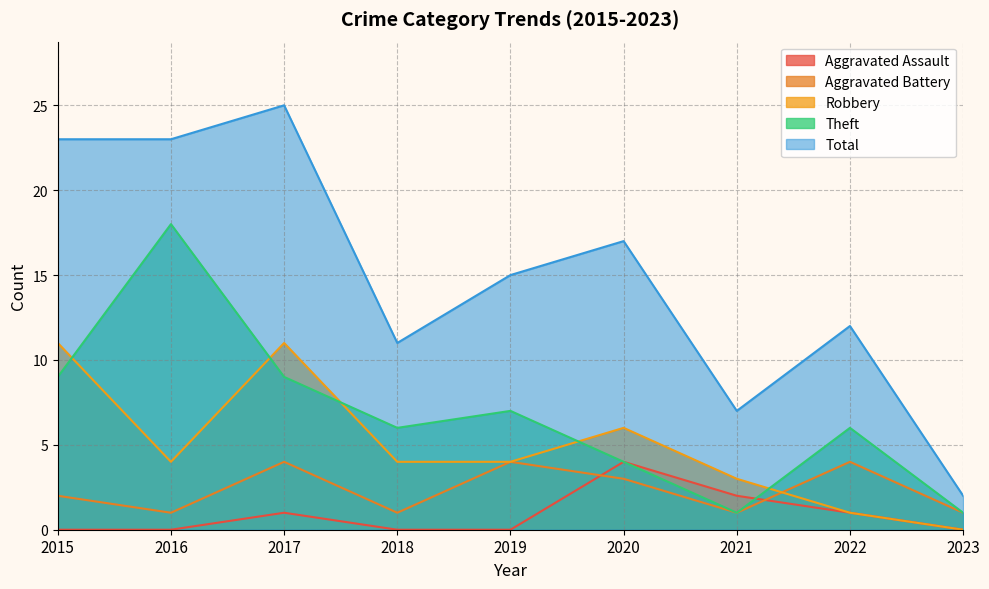

Which category has the lowest value in the Aggravated Battery series?

2016